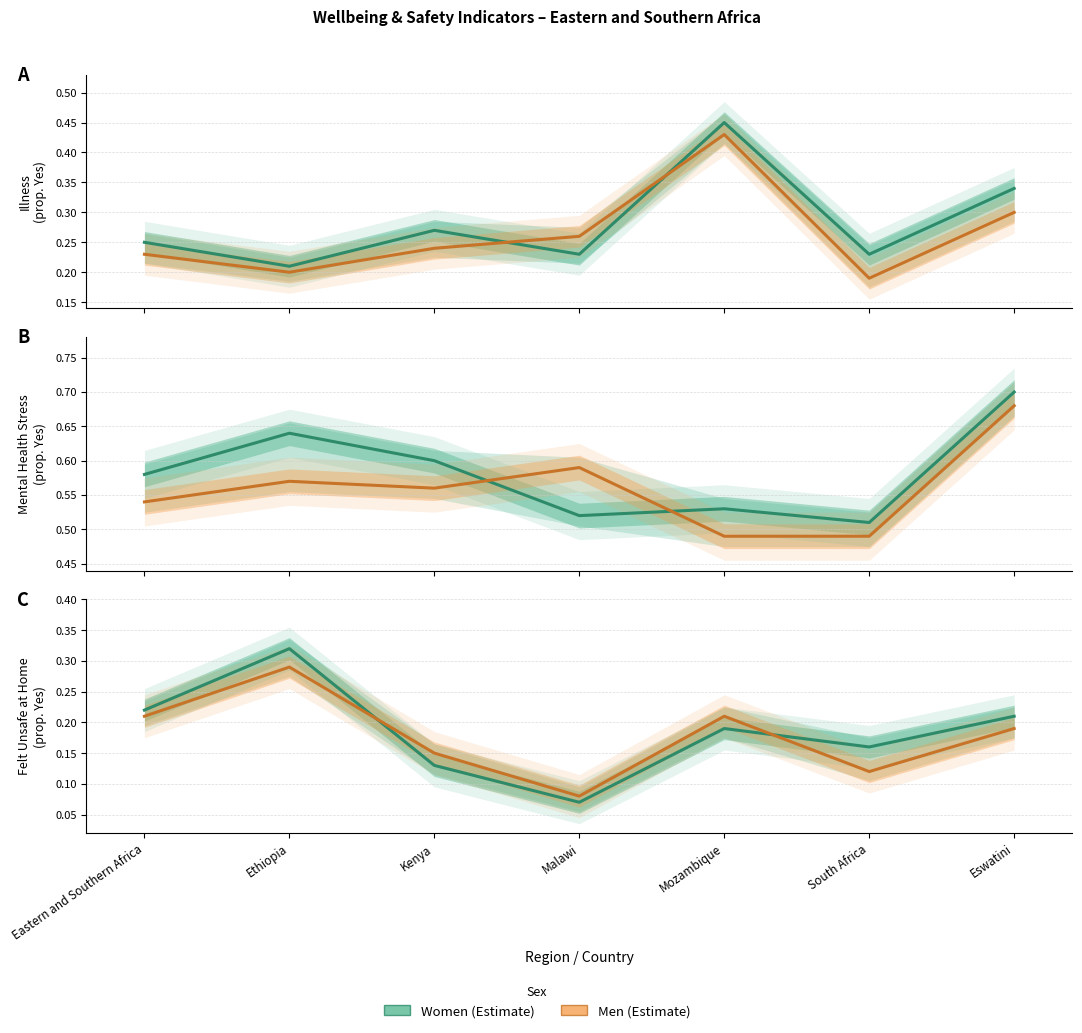

What value does the Women series have at South Africa?

0.2